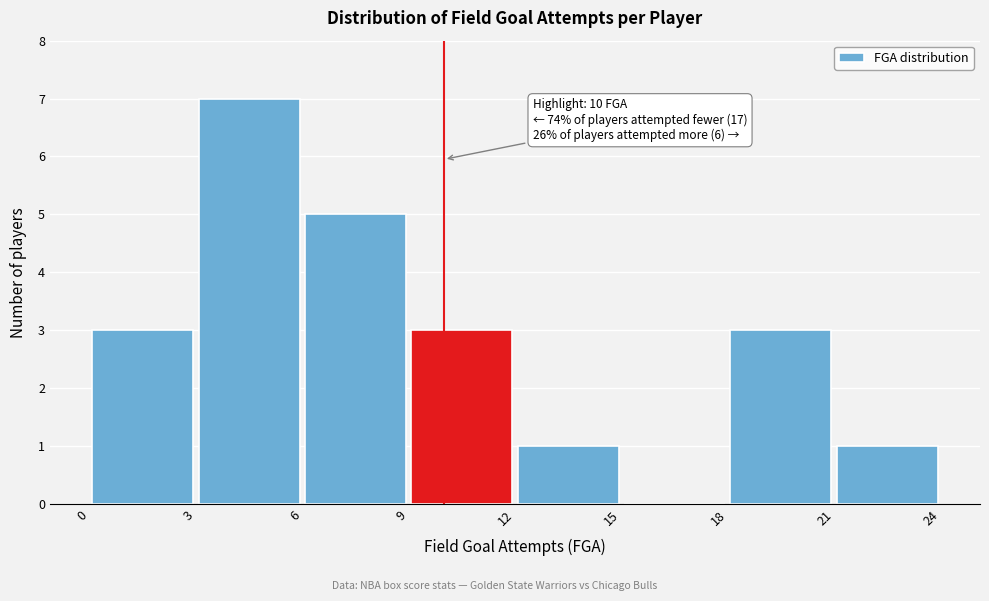

Over which range of the x-axis is the bar tallest?

3 to 6